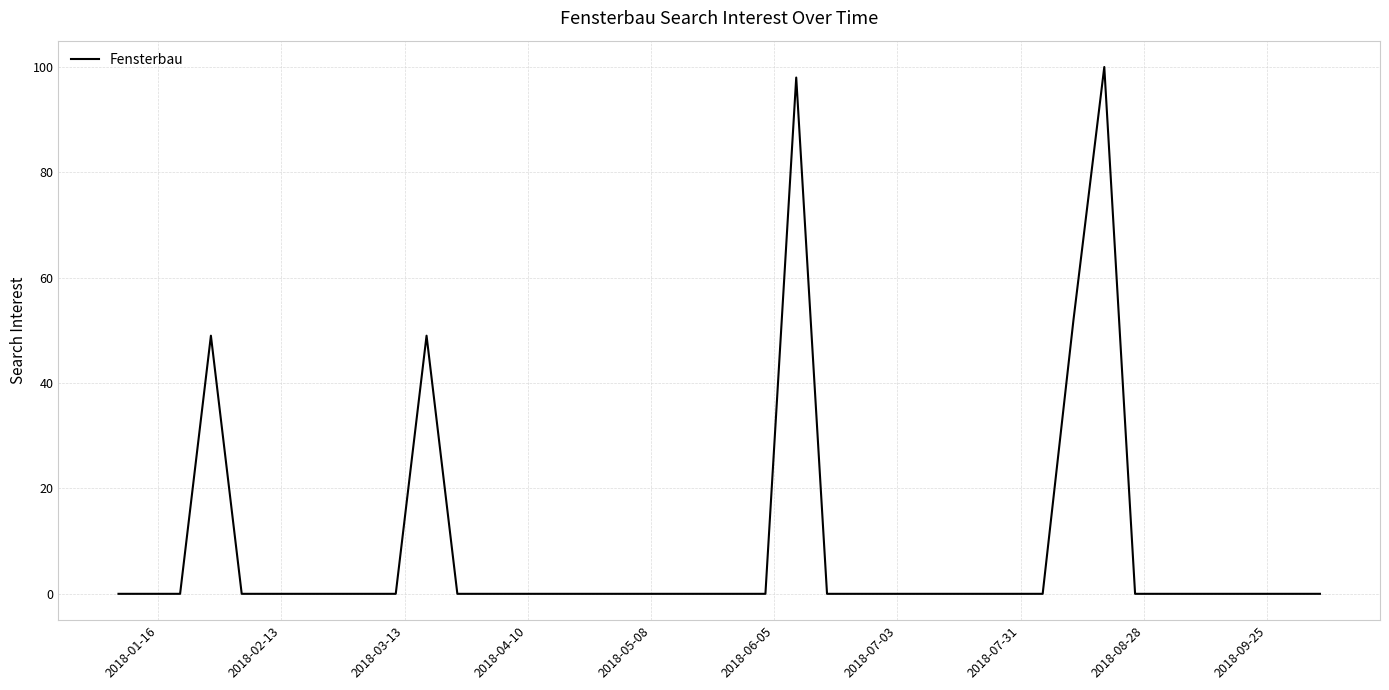

Reading right to left, what are all the values shown in this chart?

0	0	0	0	0	0	0	100	52	0	0	0	0	0	0	0	0	98	0	0	0	0	0	0	0	0	0	0	0	49	0	0	0	0	0	0	49	0	0	0